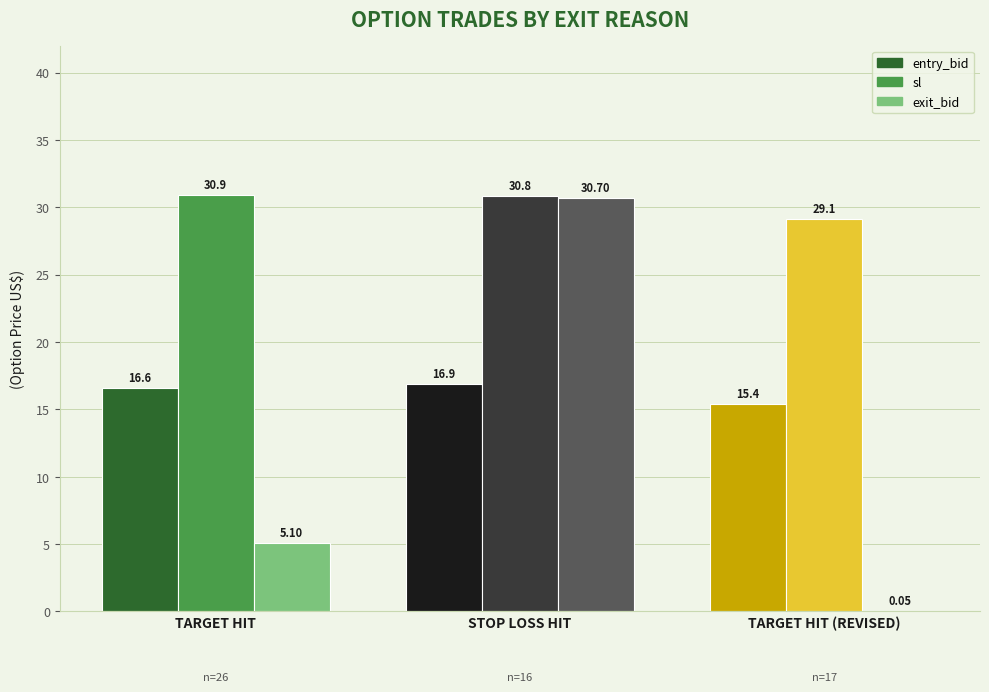

Is it true that sl equals 6.2 at STOP LOSS HIT?

False